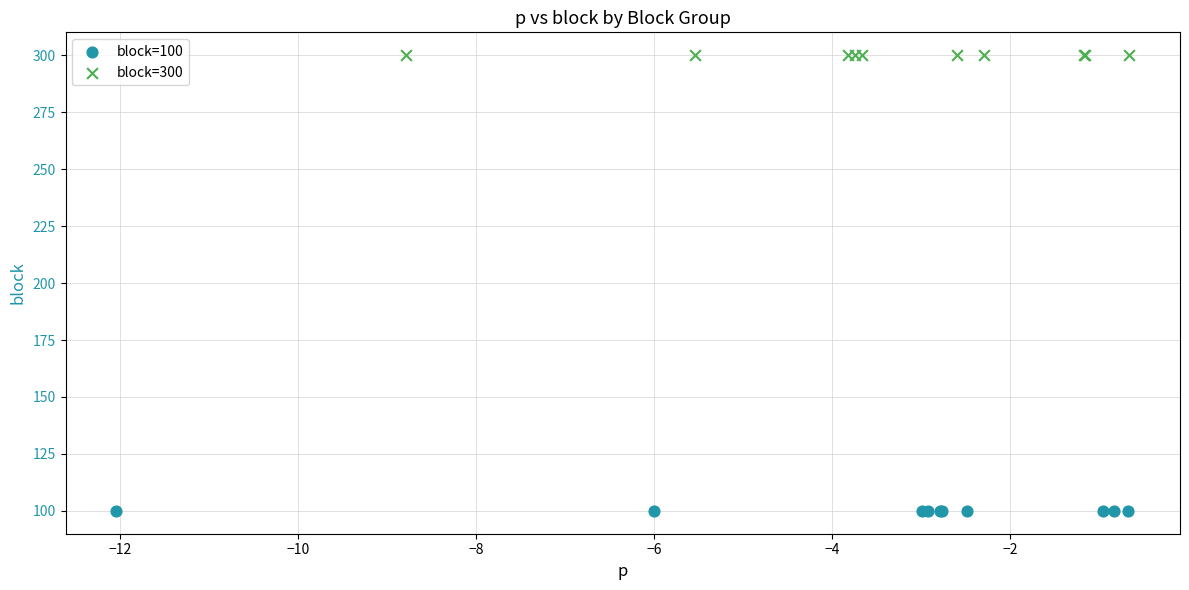

What are all the series names shown in the legend?

block=100, block=300